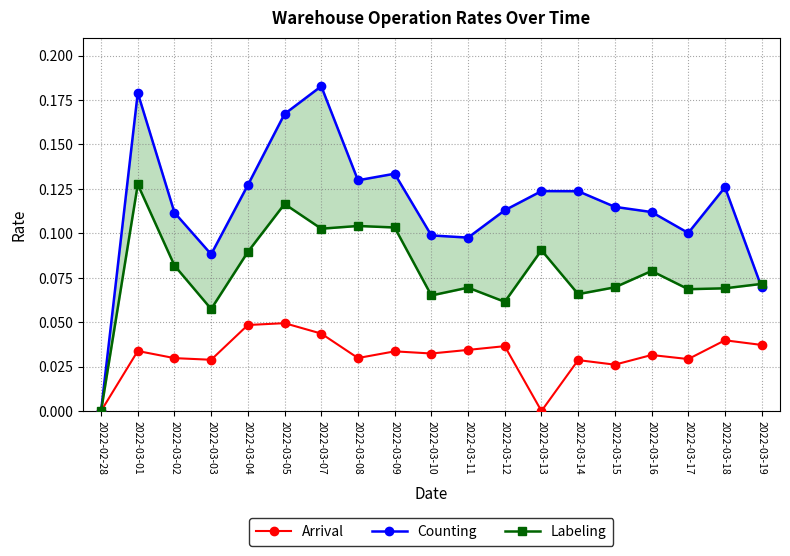

List the series in order of their overall mean, lowest first.

Arrival, Labeling, Counting